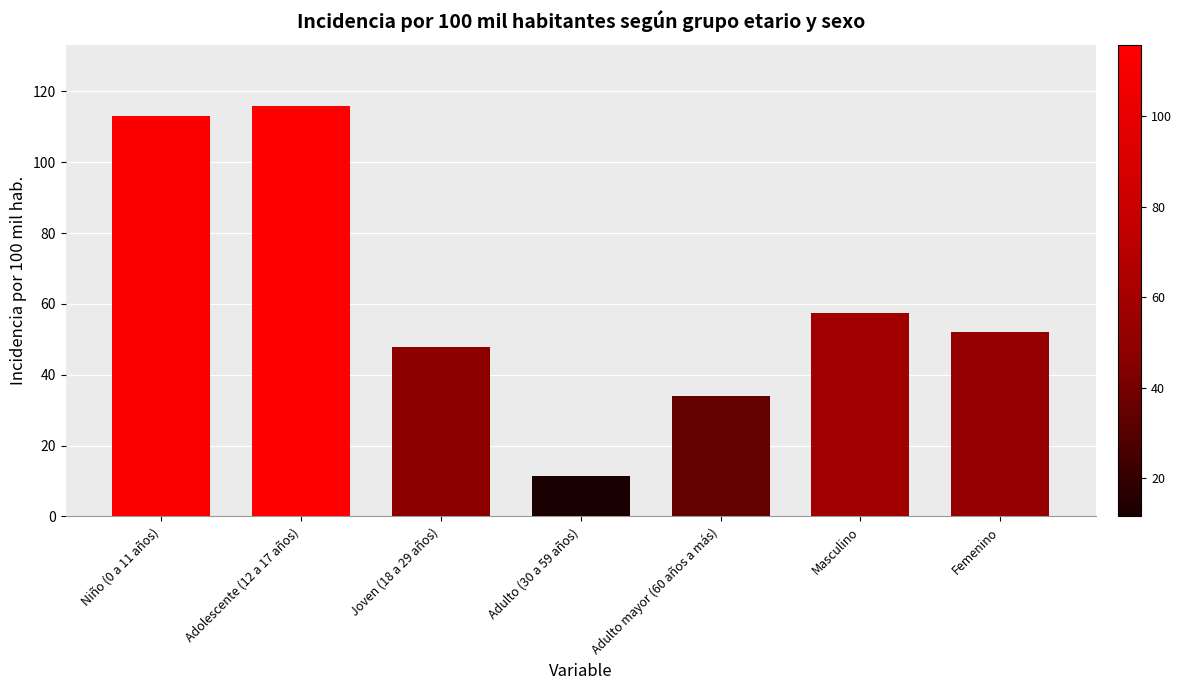

Reading left to right, transcribe all the data shown in this chart.

113.0	115.8	47.7	11.5	34.0	57.3	52.1